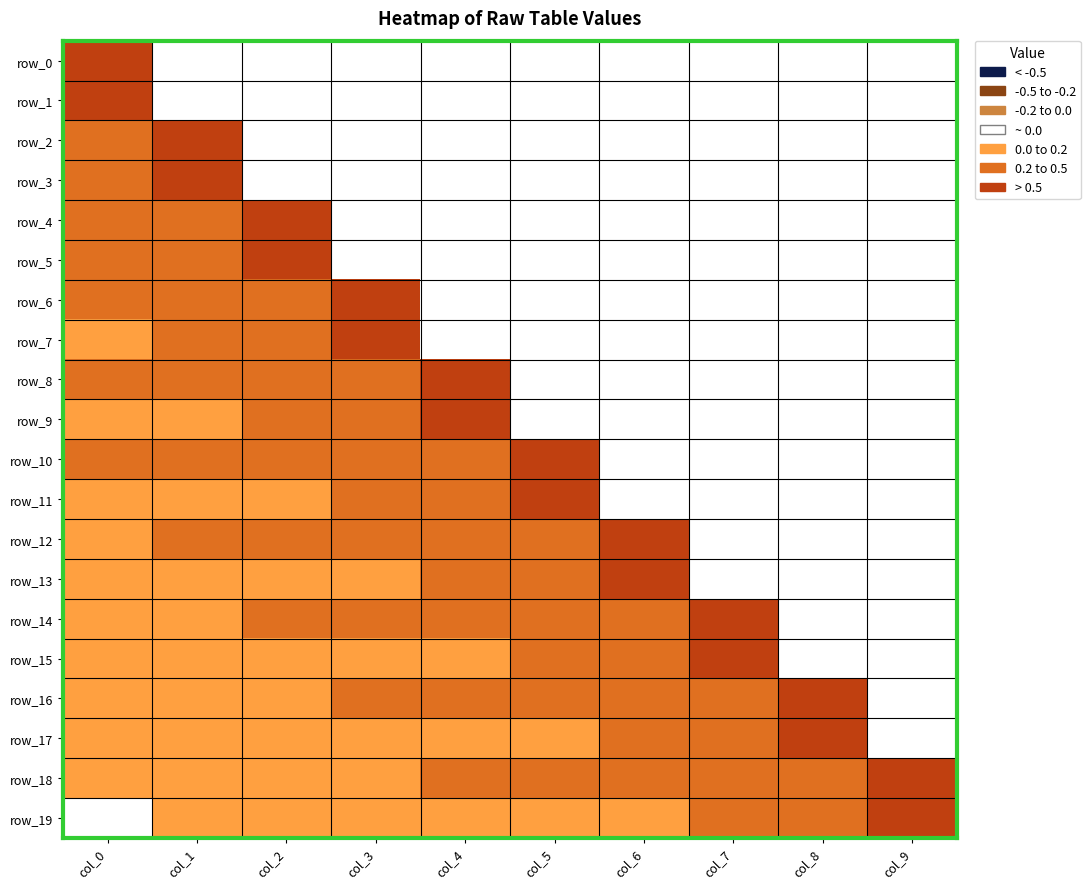

At which category is the sum across all series the highest?

col_0